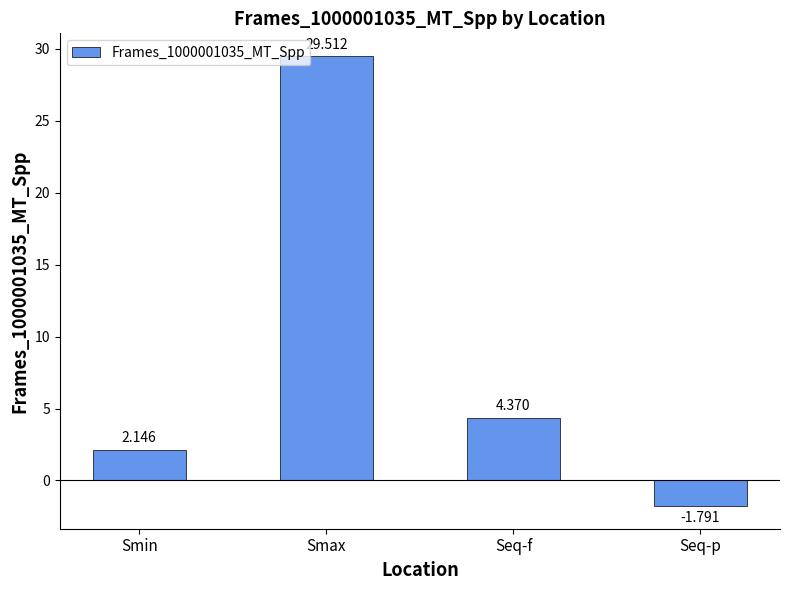

Which has a higher value, Seq-p or Smin?

Smin